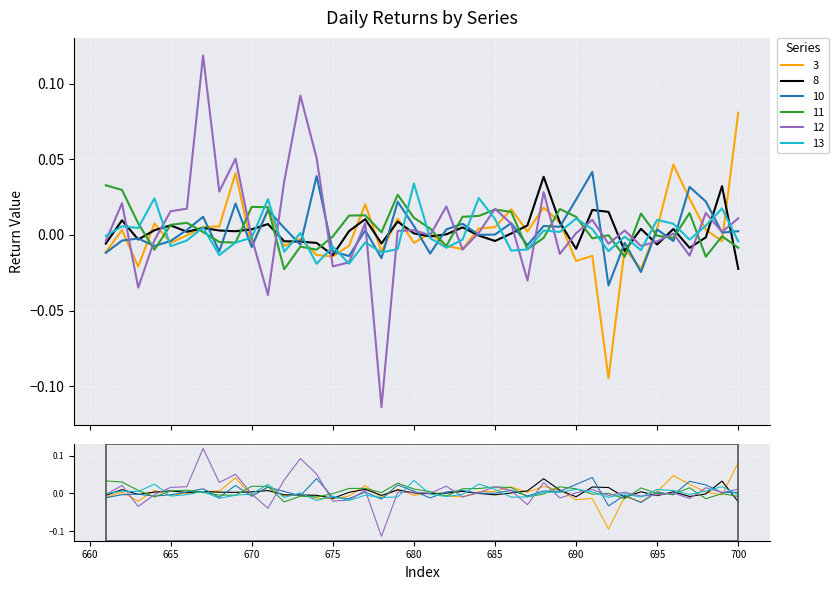

Which has a higher value, 667 or 692?

667